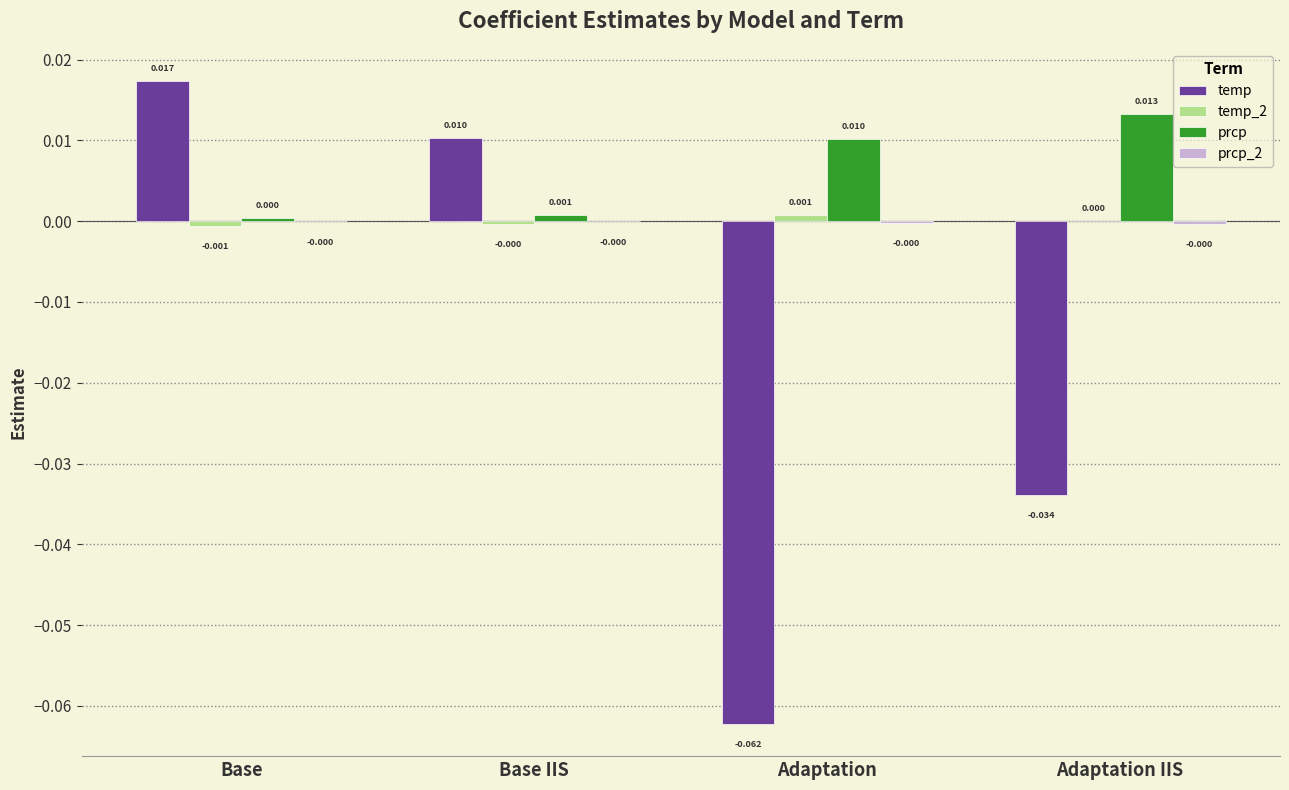

Does the chart contain stacked bars?

No